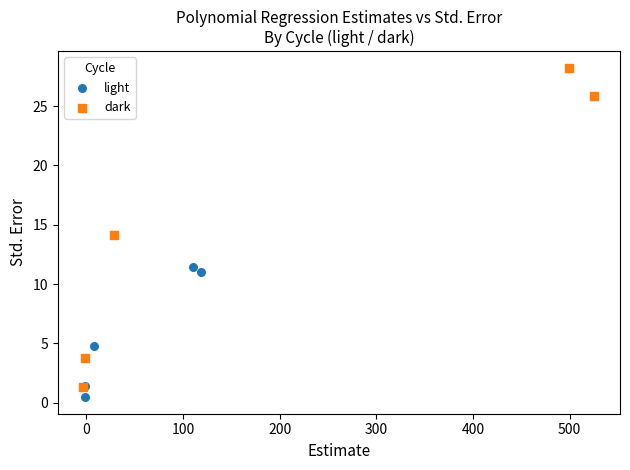

Which series has the largest Y range (max minus min)?

dark